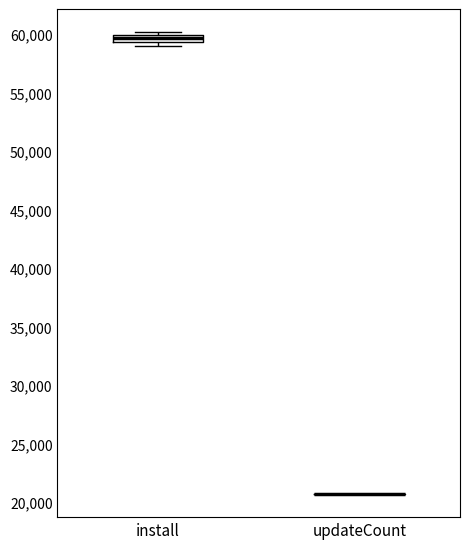

Comparing the boxes themselves (not the whiskers), which one is the tallest?

install